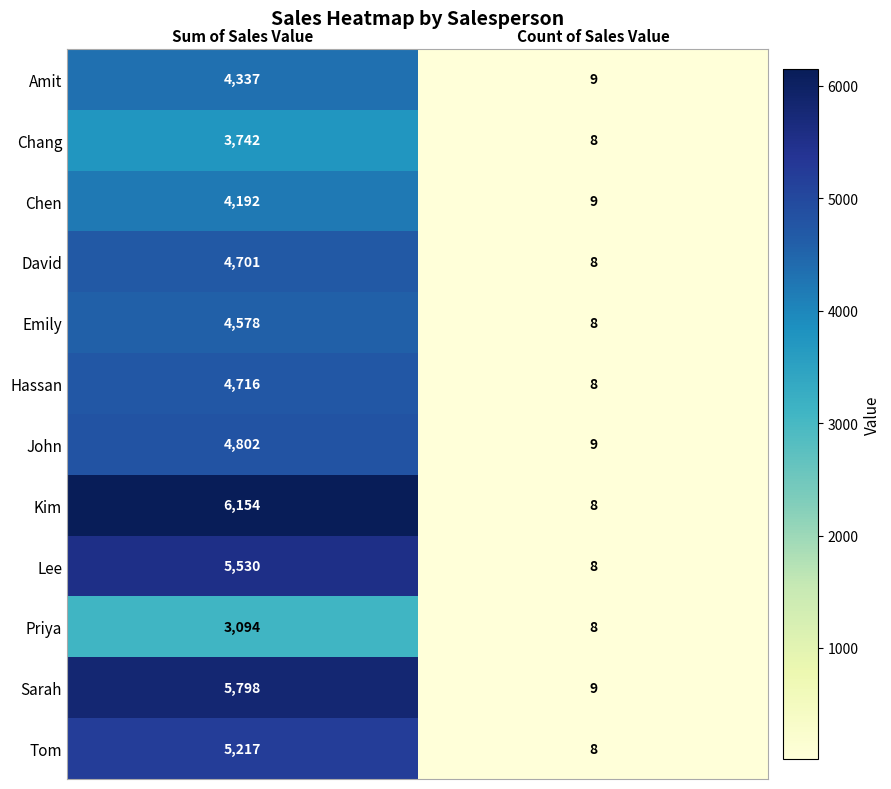

Rank the series by their maximum value, from highest to lowest.

Kim, Sarah, Lee, Tom, John, Hassan, David, Emily, Amit, Chen, Chang, Priya